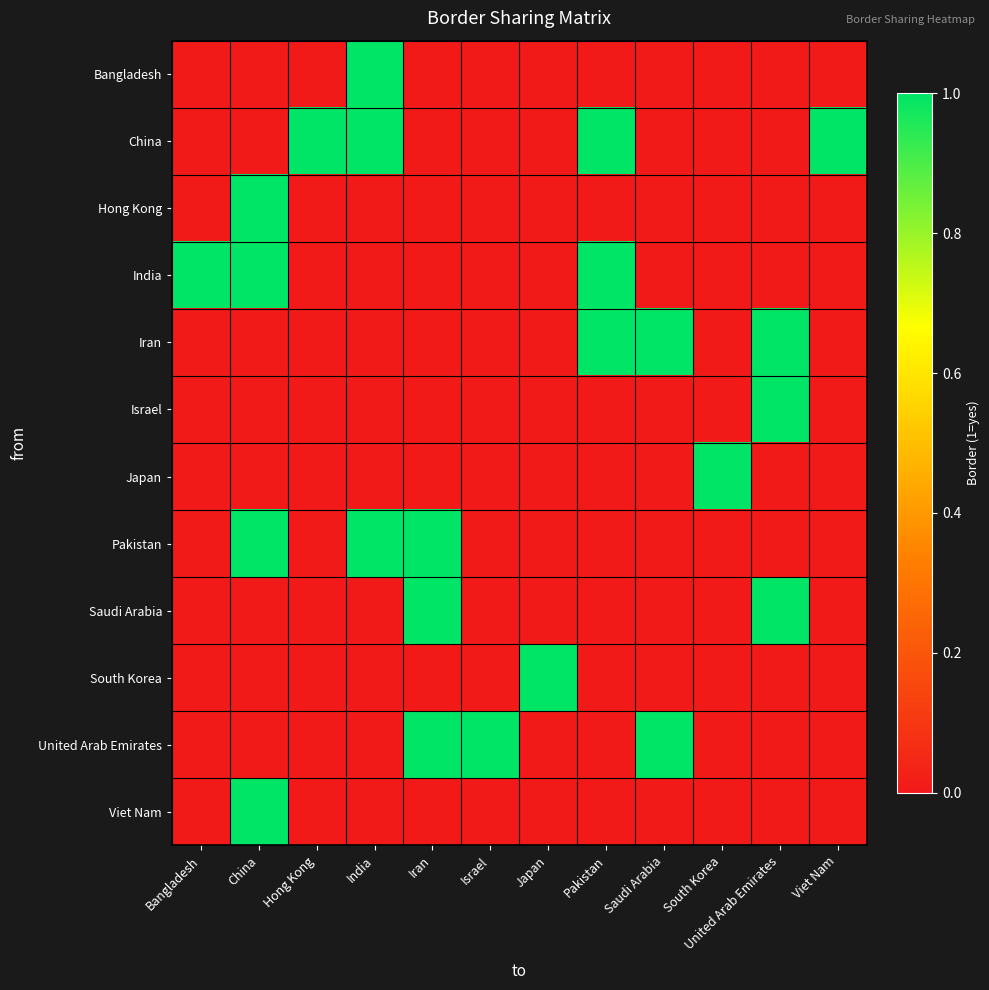

What is the difference between the highest and lowest values at India?

1